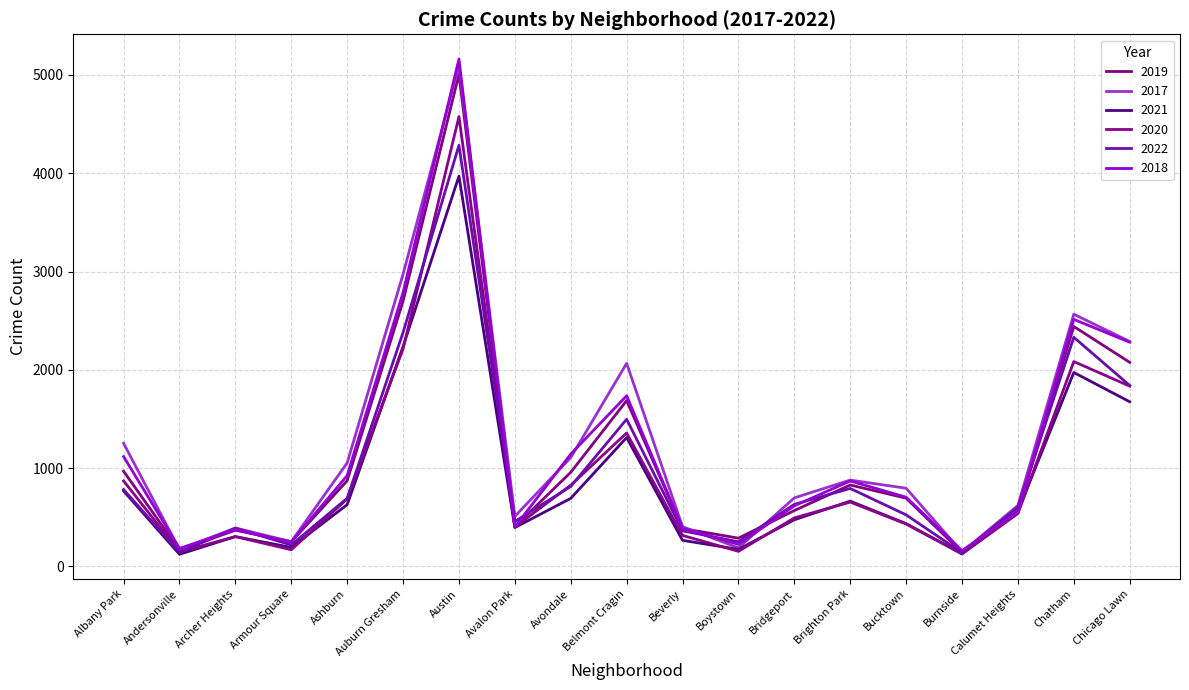

What is the difference between the maximum and second lowest values in the 2019 series?

4842